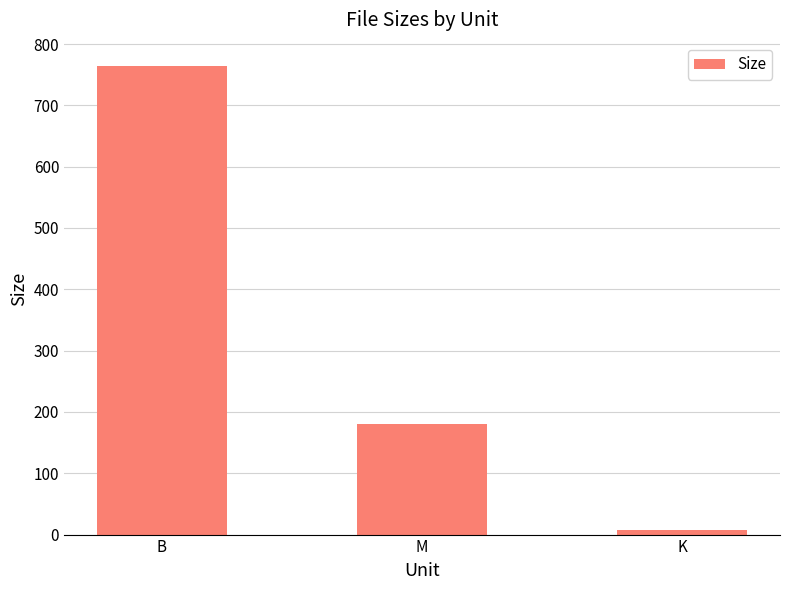

What position from the right is M?

2